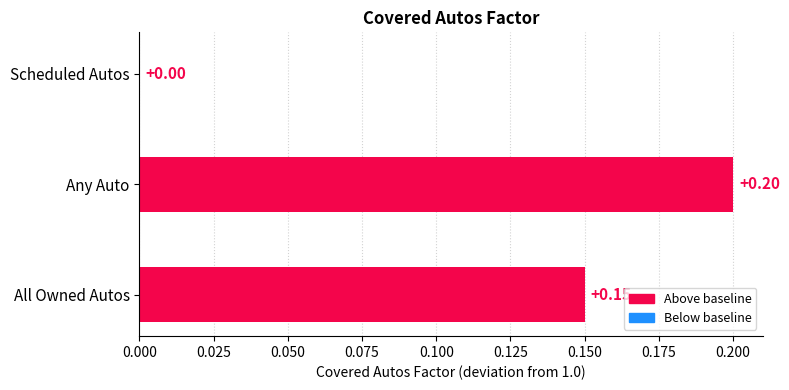

Between Scheduled Autos and Any Auto, which is larger?

Any Auto